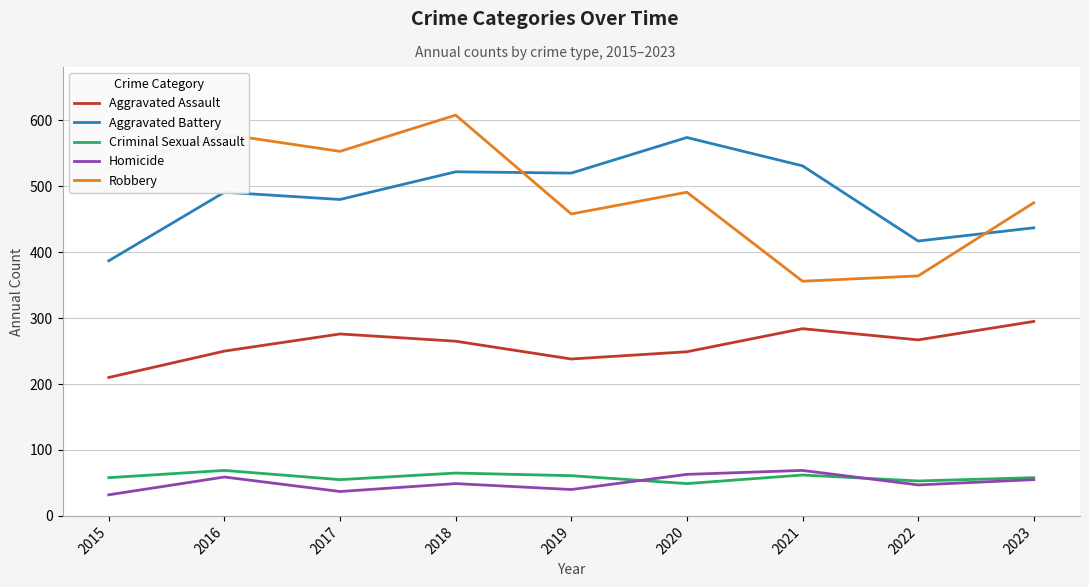

Which category has the highest value across all series?

2018